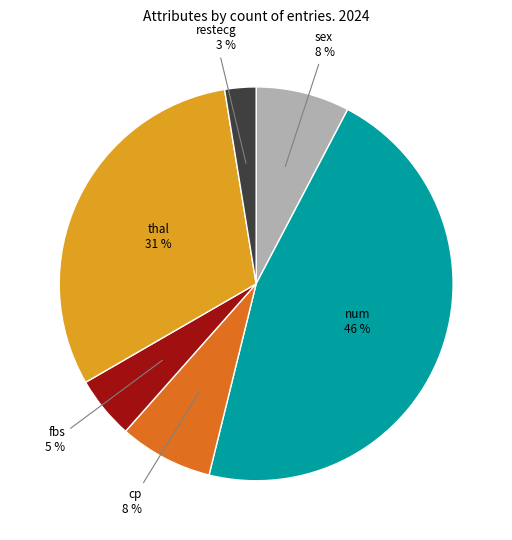

Is there any slice that represents more than half of the pie?

No